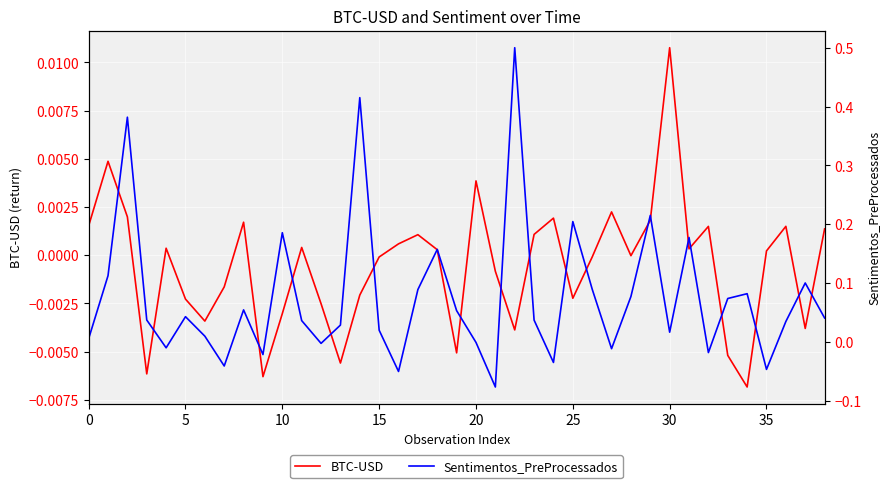

Reading left to right, extract all data points from this chart.

BTC-USD: 0.0	0.0	0.0	-0.0	0.0	-0.0	-0.0	-0.0	0.0	-0.0	-0.0	0.0	-0.0	-0.0	-0.0	-0.0	0.0	0.0	0.0	-0.0	0.0	-0.0	-0.0	0.0	0.0	-0.0	-0.0	0.0	-0.0	0.0	0.0	0.0	0.0	-0.0	-0.0	0.0	0.0	-0.0	0.0
Sentimentos_PreProcessados: 0.0	0.1	0.4	0.0	-0.0	0.0	0.0	-0.0	0.1	-0.0	0.2	0.0	-0.0	0.0	0.4	0.0	-0.0	0.1	0.2	0.1	-0.0	-0.1	0.5	0.0	-0.0	0.2	0.1	-0.0	0.1	0.2	0.0	0.2	-0.0	0.1	0.1	-0.0	0.0	0.1	0.0